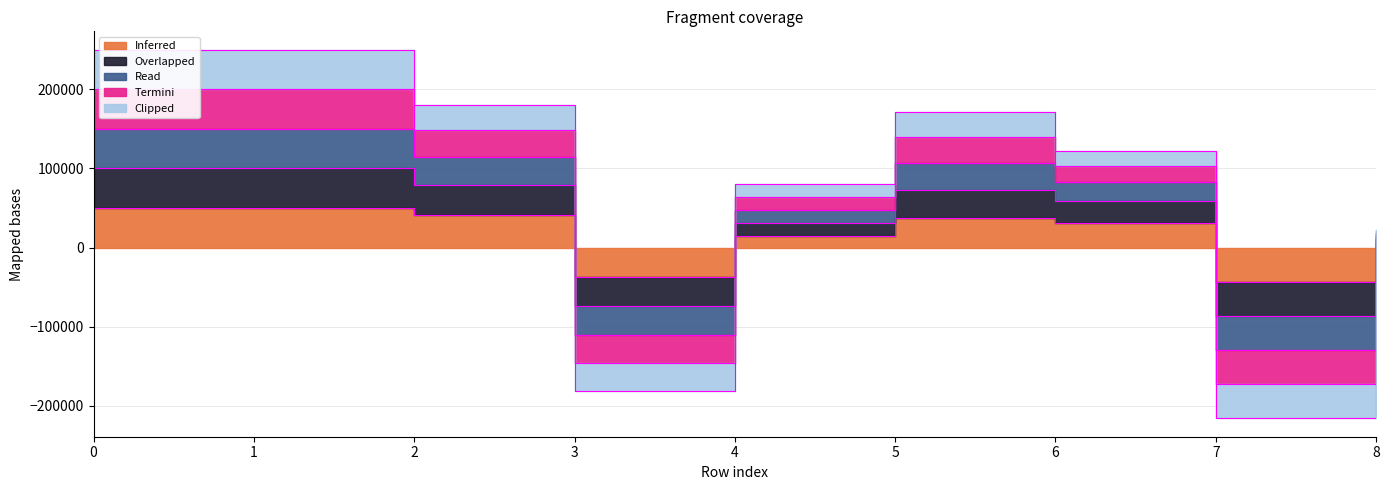

Which series has the largest total across all categories?

Read